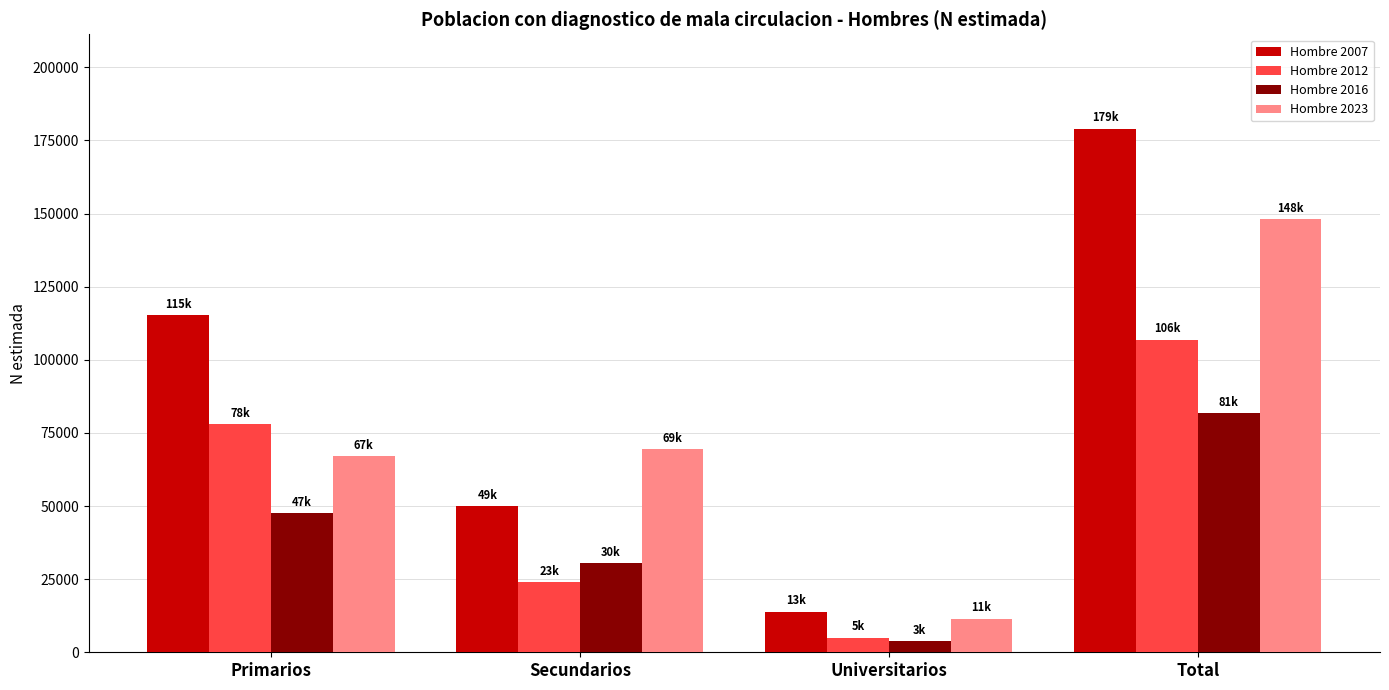

How many data points does each series have?

4